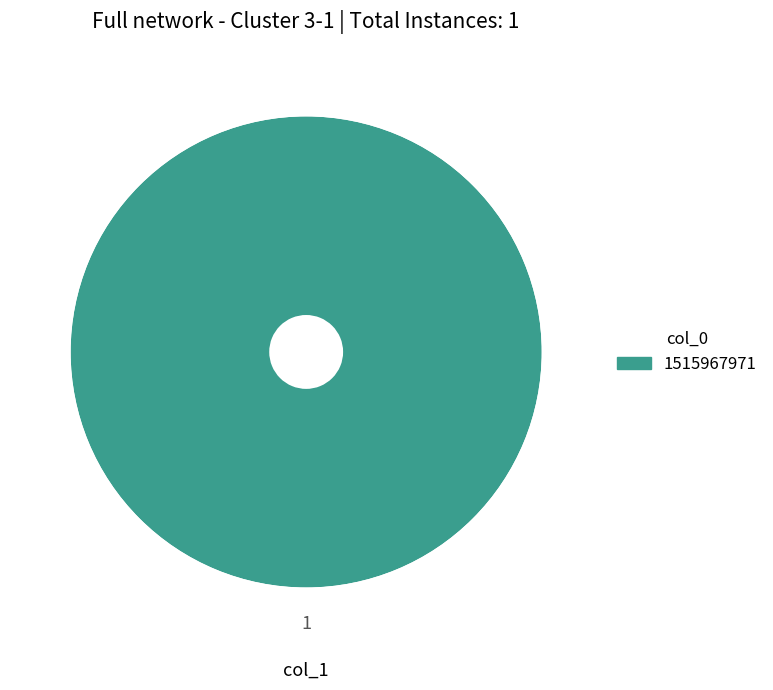

How many segments does this pie chart have?

1